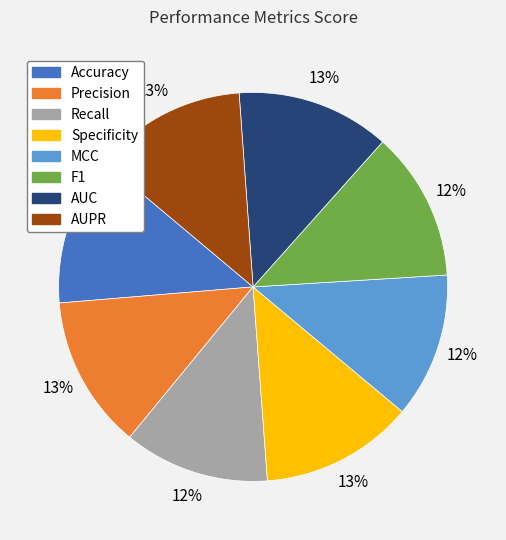

The AUPR slice represents 13% of the pie. True or false?

True